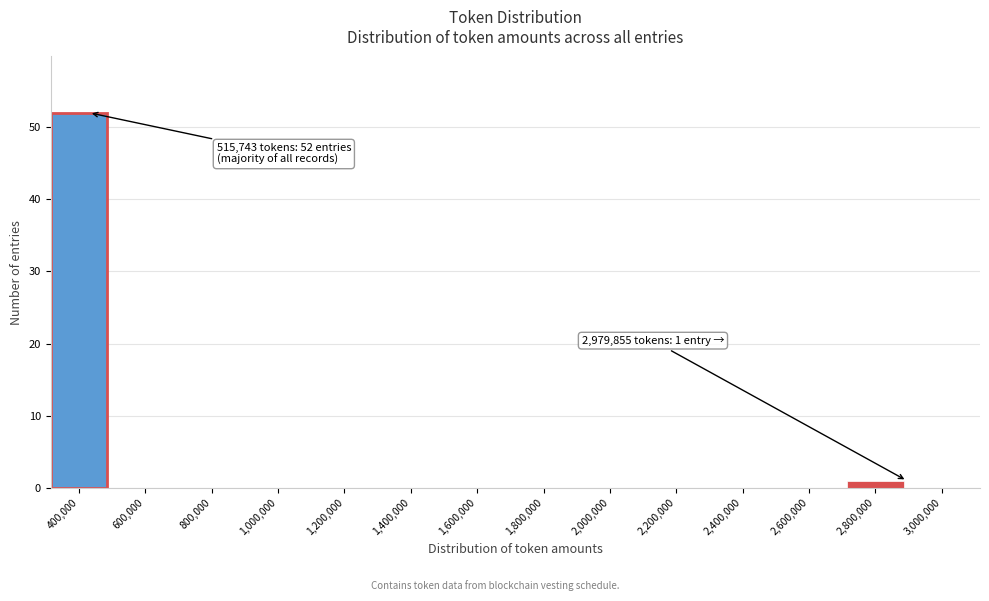

Reading right to left, extract all data points from this chart.

3,000,000=0	2,800,000=1	2,600,000=0	2,400,000=0	2,200,000=0	2,000,000=0	1,800,000=0	1,600,000=0	1,400,000=0	1,200,000=0	1,000,000=0	800,000=0	600,000=0	400,000=52